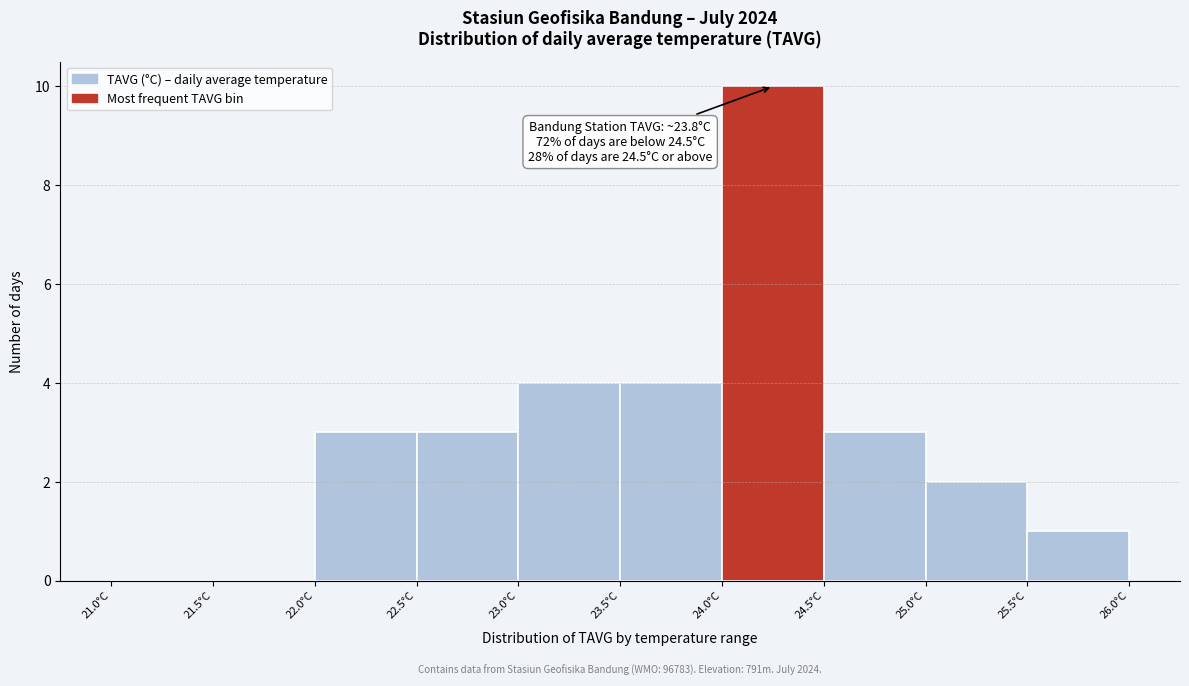

Which range on the x-axis has the tallest bar?

24.0 to 24.5